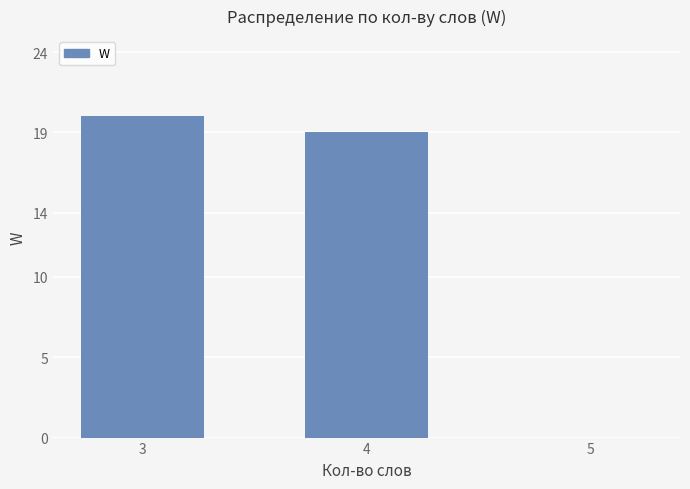

Between 4 and 5, which is larger?

4